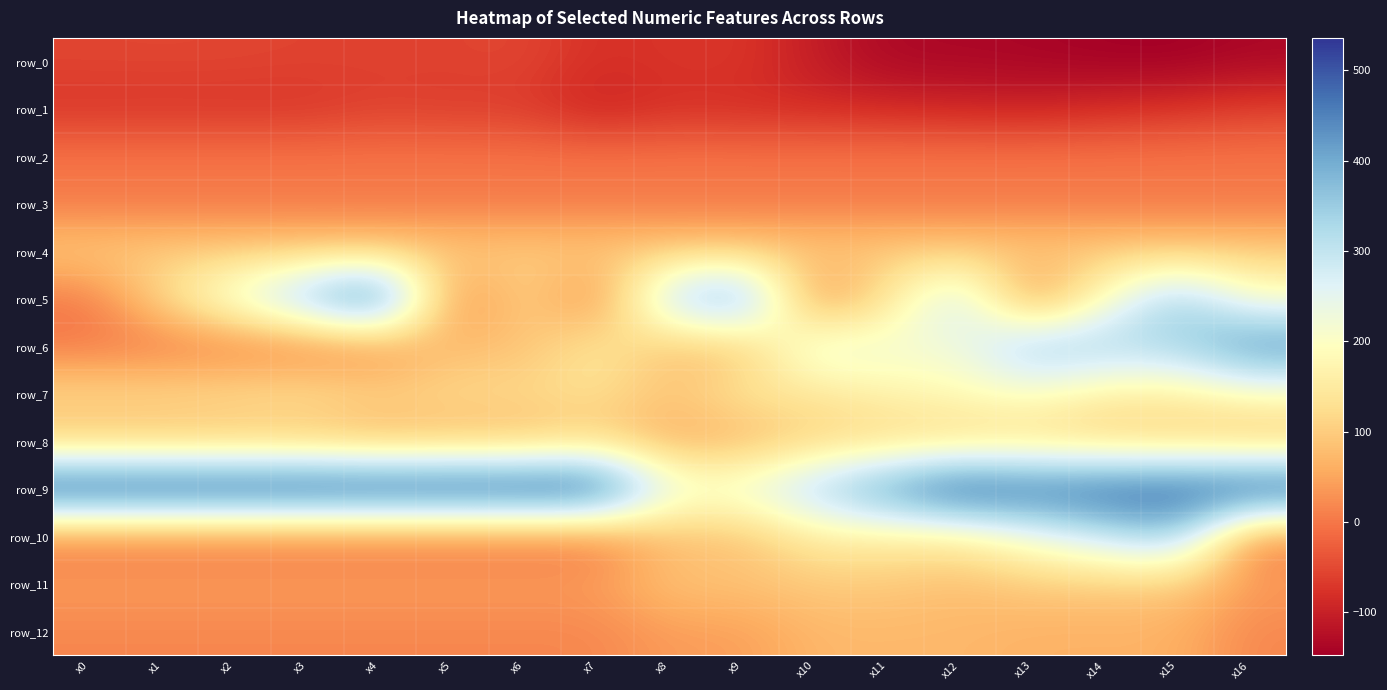

At which category is the sum across all series the highest?

x15